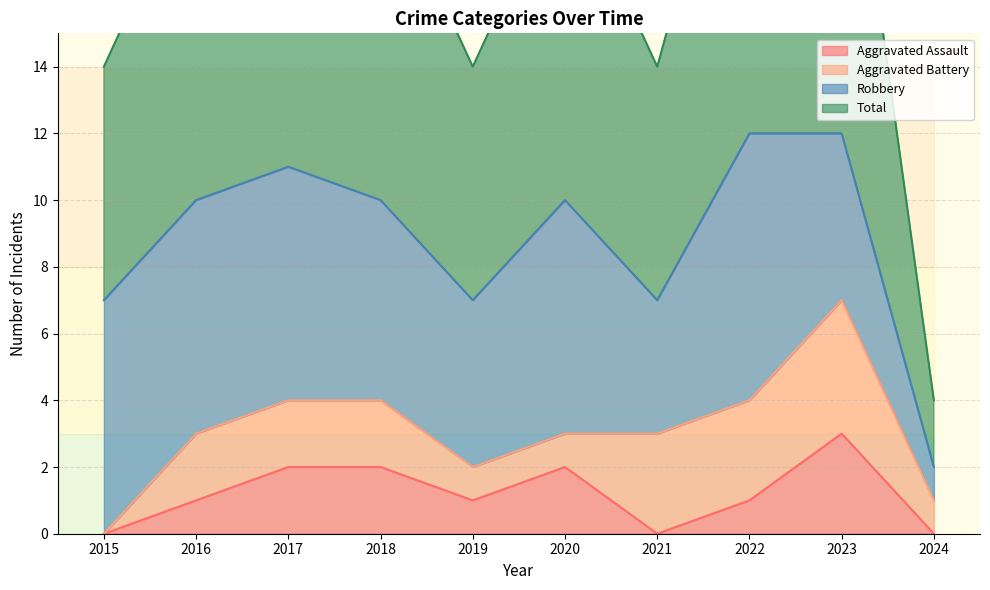

In Total, how many points are lower than both neighbors (excluding endpoints)?

2